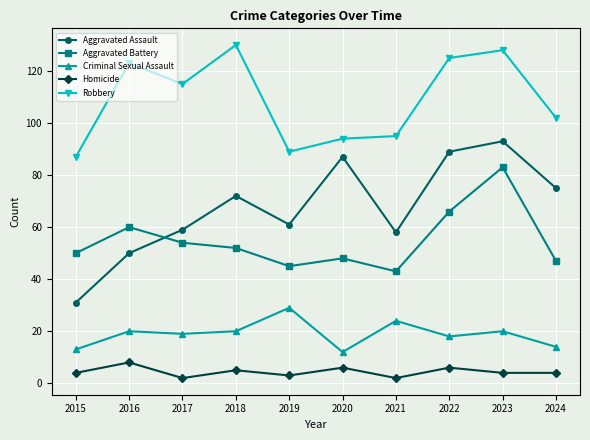

What is the highest value of the Homicide series?

8